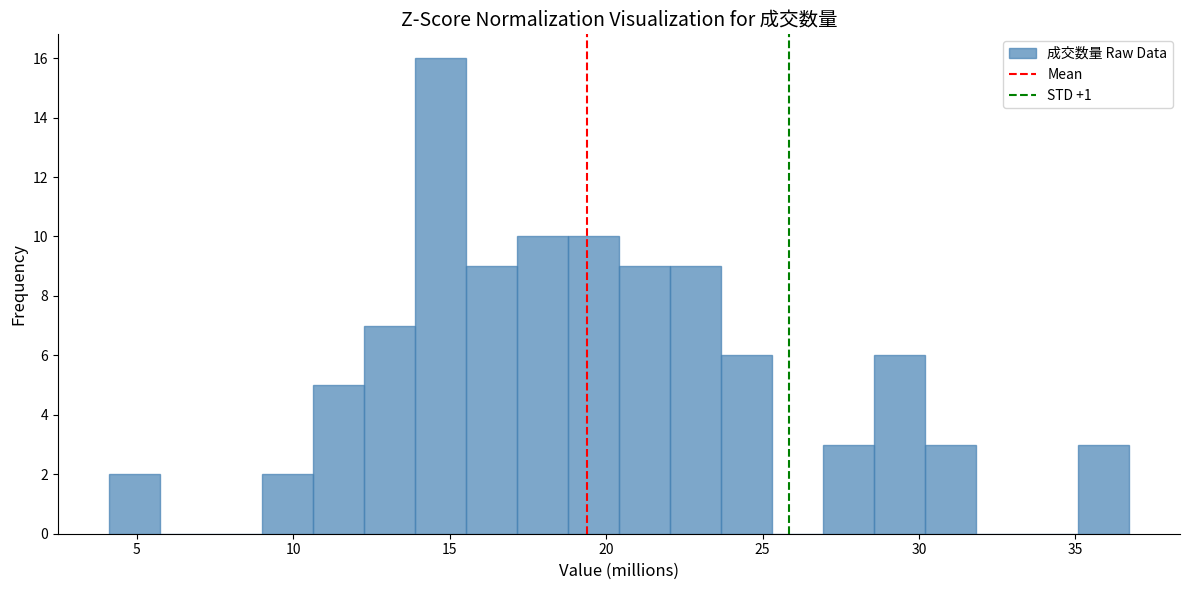

Read against the x-axis, roughly where is the centre of the tallest bar?

14.5